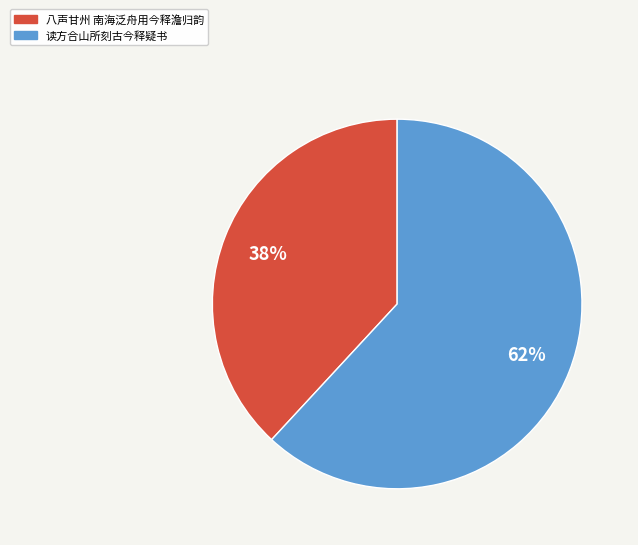

Is 读方合山所刻古今释疑书 the majority of the pie?

Yes